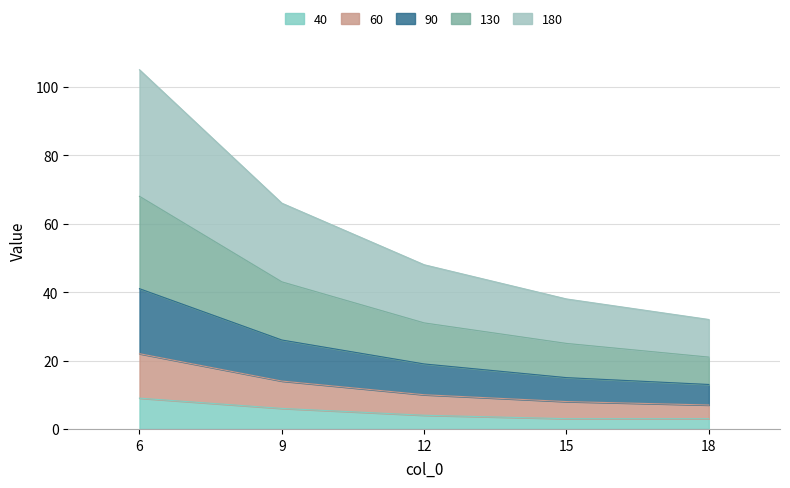

True or false: 180 has more than 2 points higher than both neighbors.

False